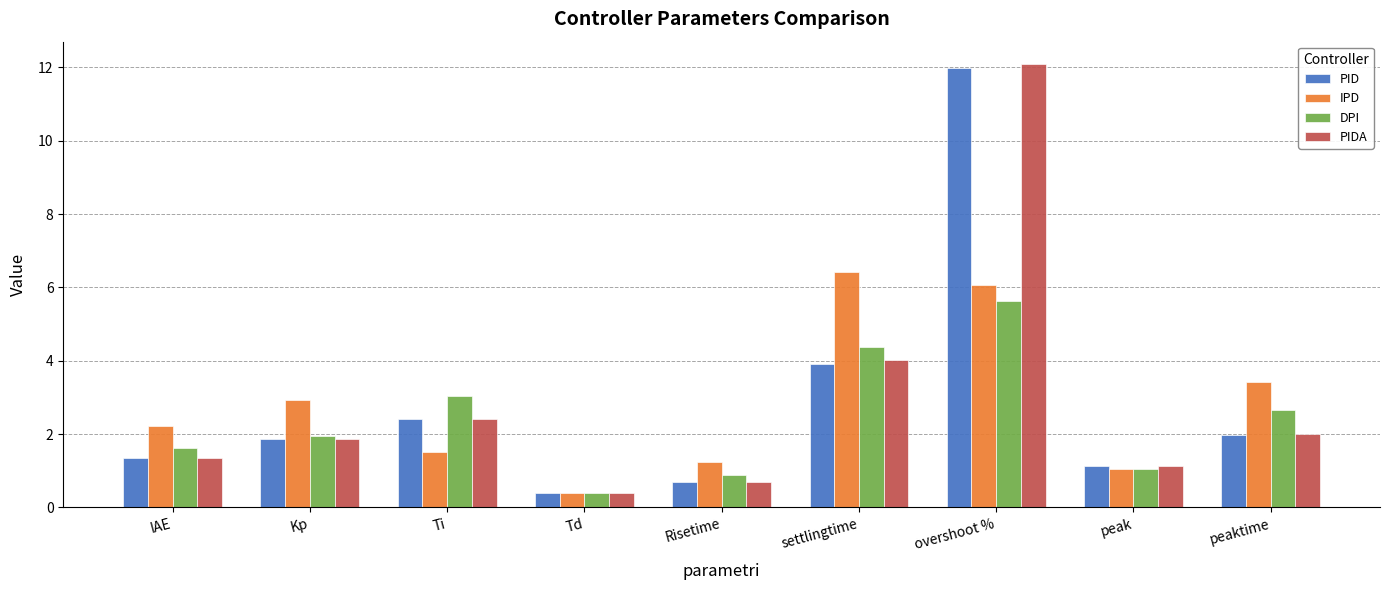

The value of PIDA at Kp is 1.2. True or false?

False